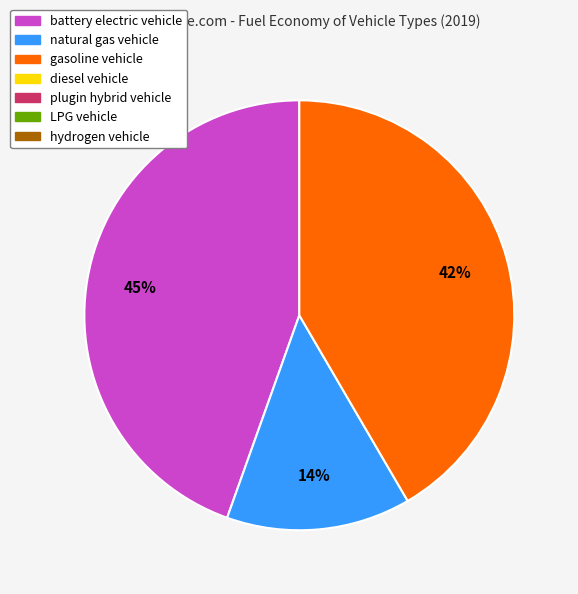

To the nearest percent, what is the difference between the largest and smallest slice percentages?

31%